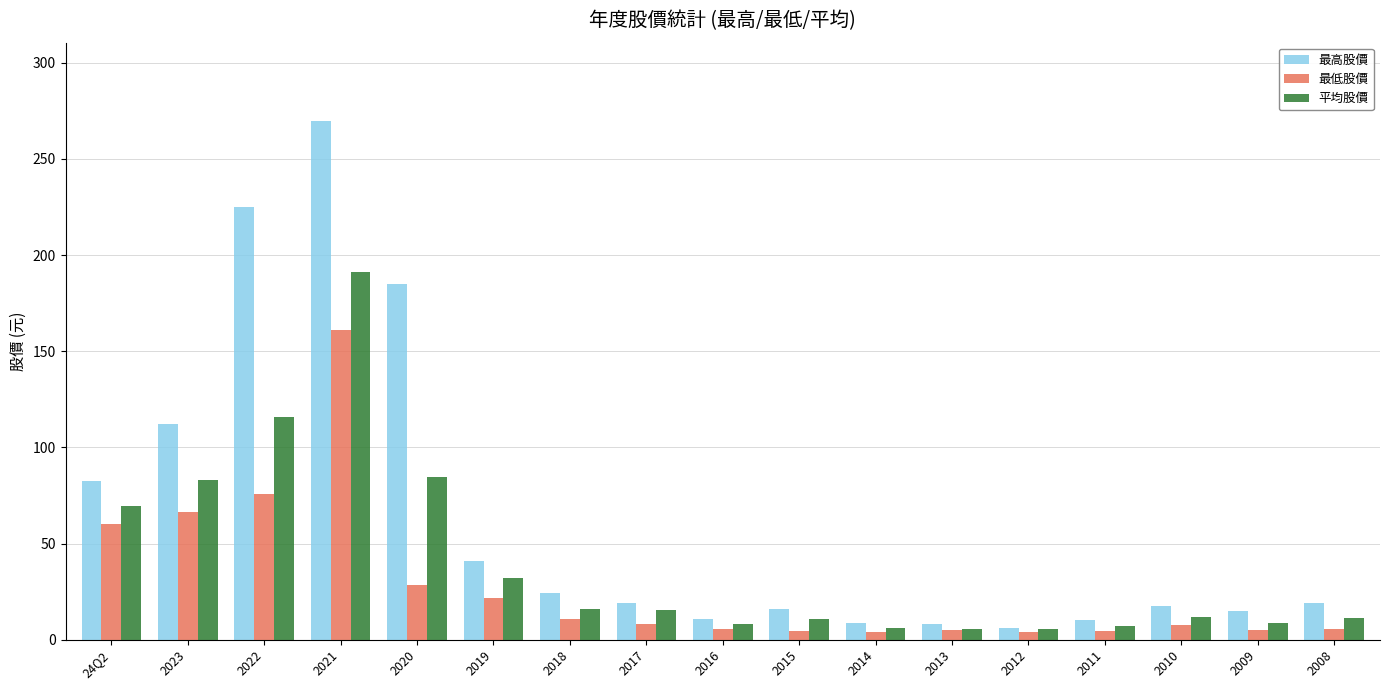

What are all the series names shown in the legend?

最高股價, 最低股價, 平均股價